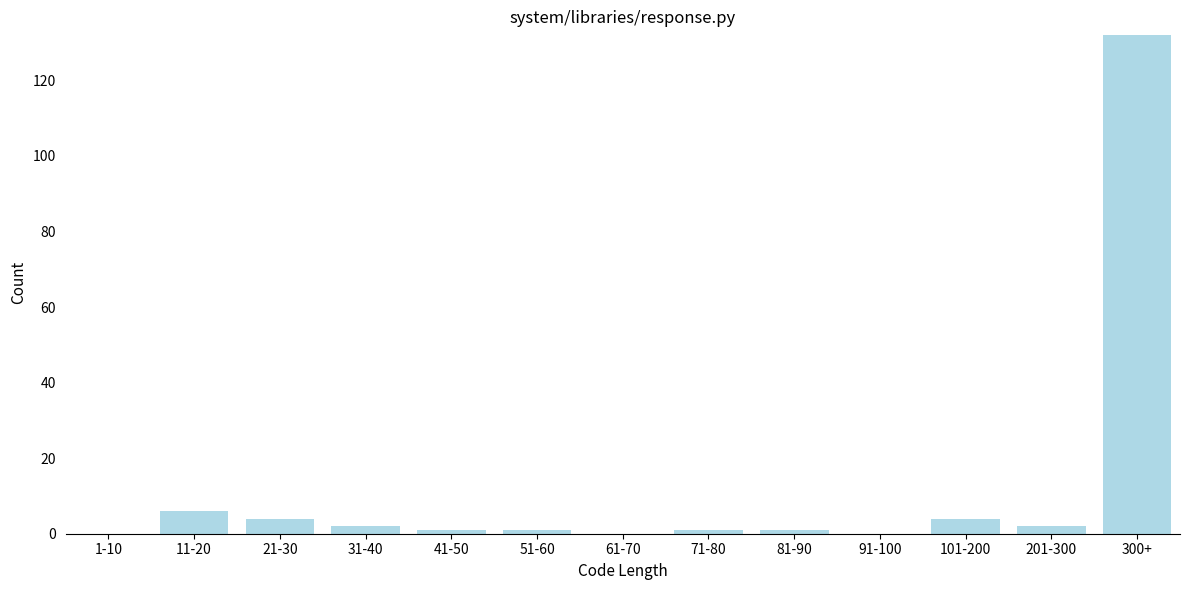

Reading right to left, list all the values displayed in this chart.

300+=132	201-300=2	101-200=4	91-100=0	81-90=1	71-80=1	61-70=0	51-60=1	41-50=1	31-40=2	21-30=4	11-20=6	1-10=0